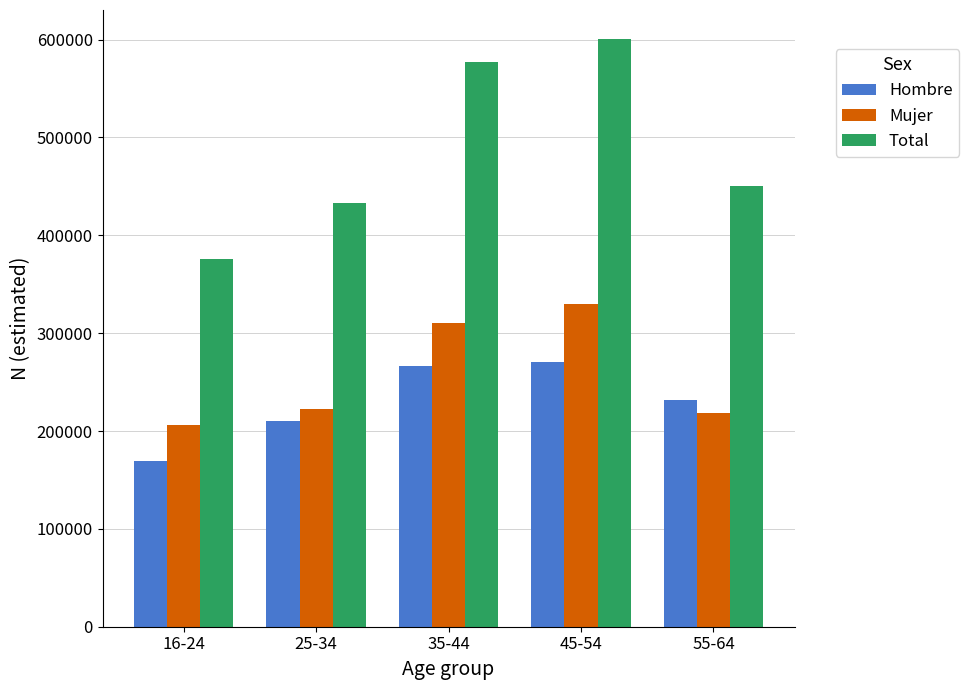

What position from the right is 55-64?

1